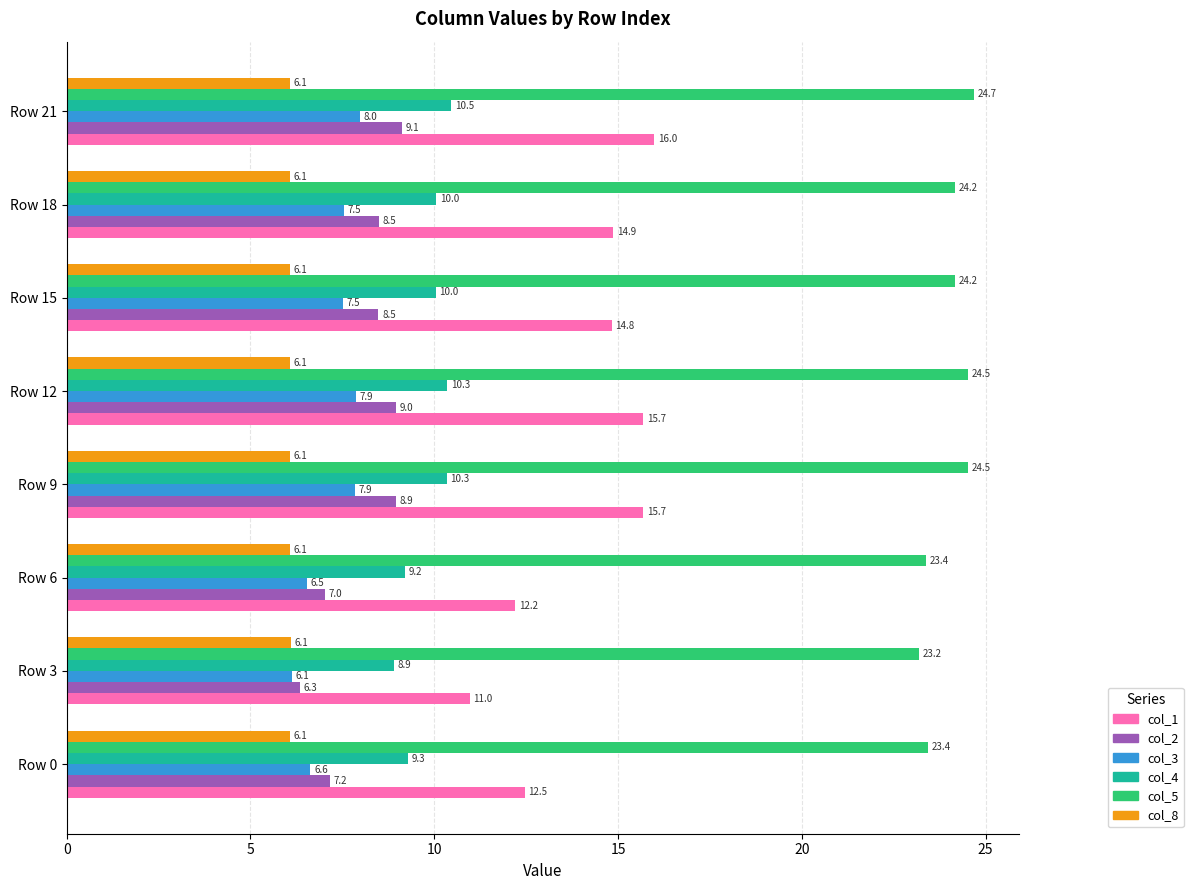

What is the difference between the second highest and minimum values in the col_5 series?

1.3